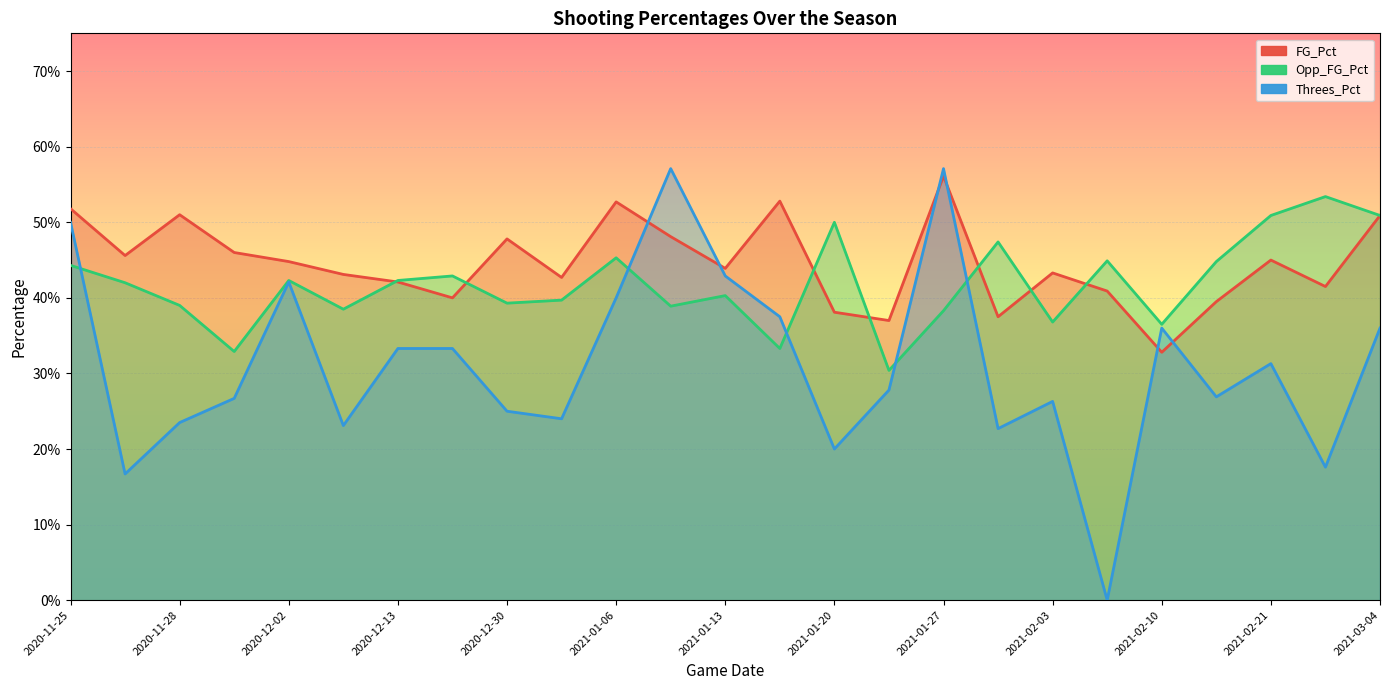

What is the total value across all series at 2021-02-06?

0.9